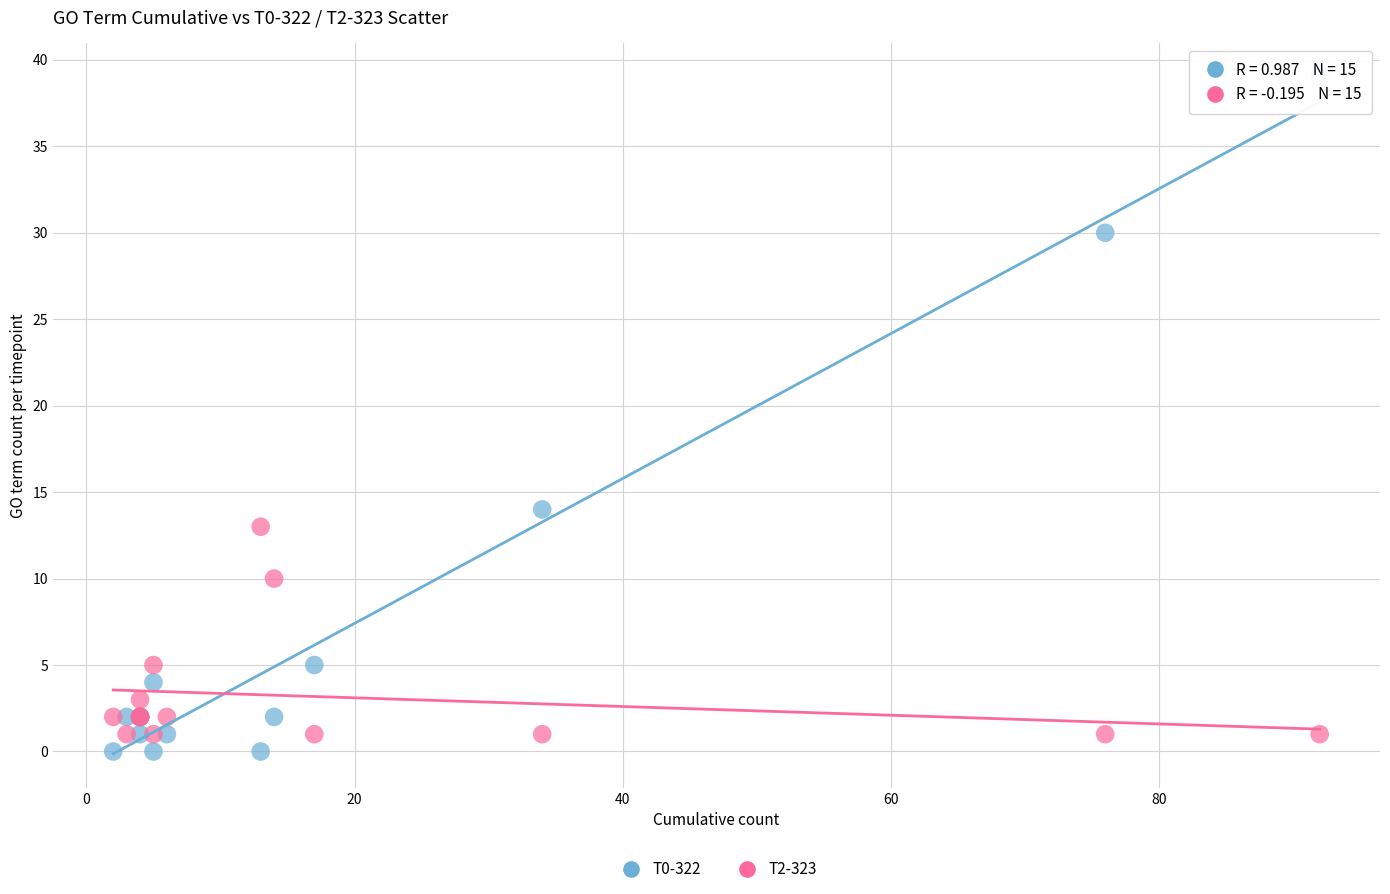

Which series reaches the maximum Y coordinate?

T0-322